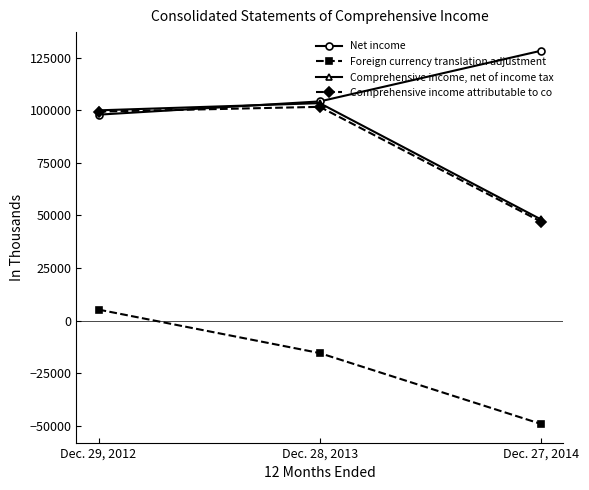

What are all the series names shown in the legend?

Net income, Foreign currency translation adjustment, Comprehensive income, net of income tax, Comprehensive income attributable to co